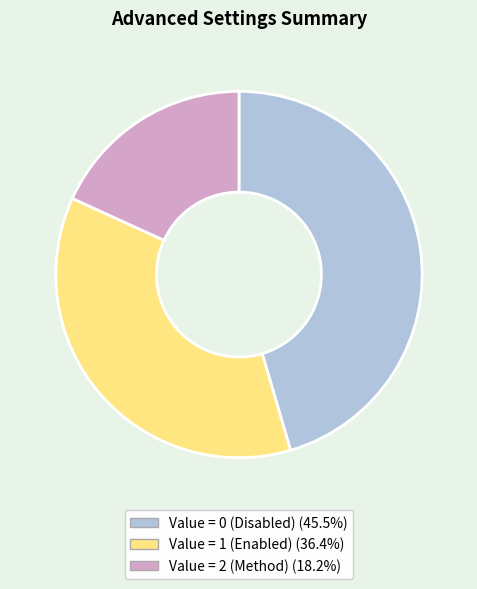

Is there any slice that represents more than half of the pie?

No